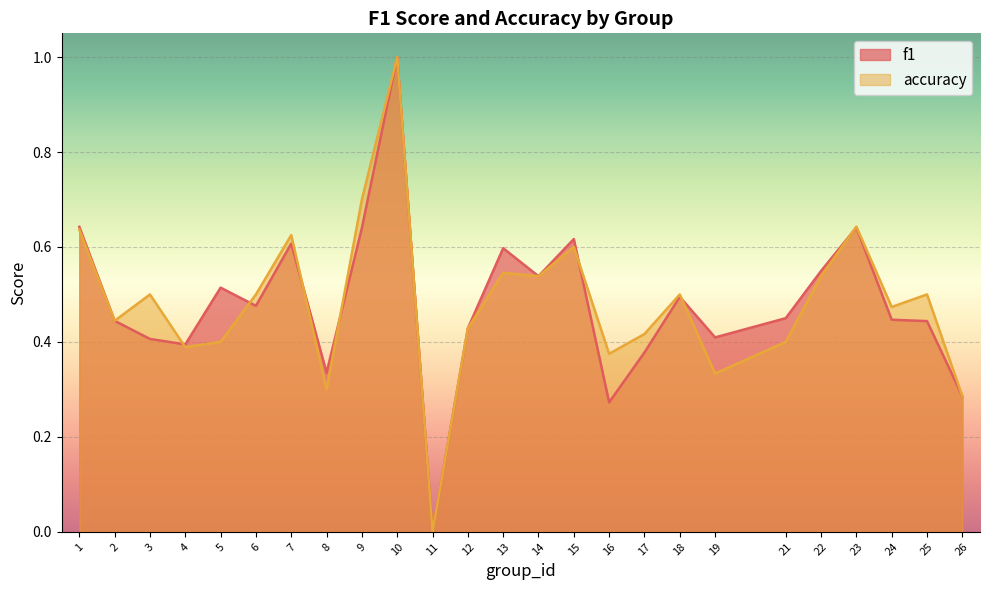

Reading left to right, transcribe all the data shown in this chart.

f1: 0.6	0.4	0.4	0.4	0.5	0.5	0.6	0.3	0.6	1.0	0.0	0.4	0.6	0.5	0.6	0.3	0.4	0.5	0.4	0.5	0.5	0.6	0.4	0.4	0.3
accuracy: 0.6	0.4	0.5	0.4	0.4	0.5	0.6	0.3	0.7	1.0	0.0	0.4	0.5	0.5	0.6	0.4	0.4	0.5	0.3	0.4	0.5	0.6	0.5	0.5	0.3